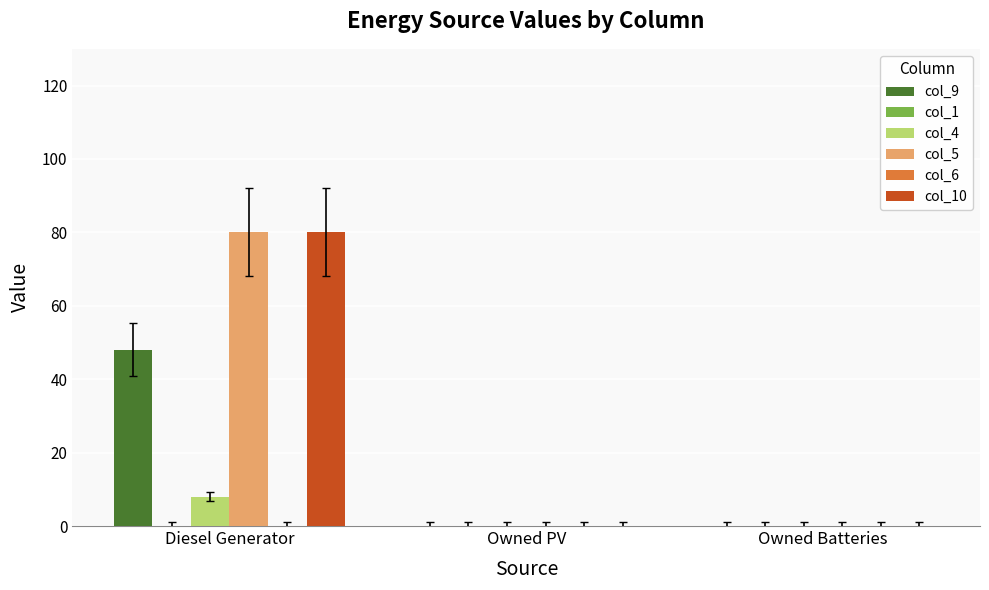

Rank the series by their maximum value, from highest to lowest.

col_5, col_10, col_9, col_4, col_1, col_6